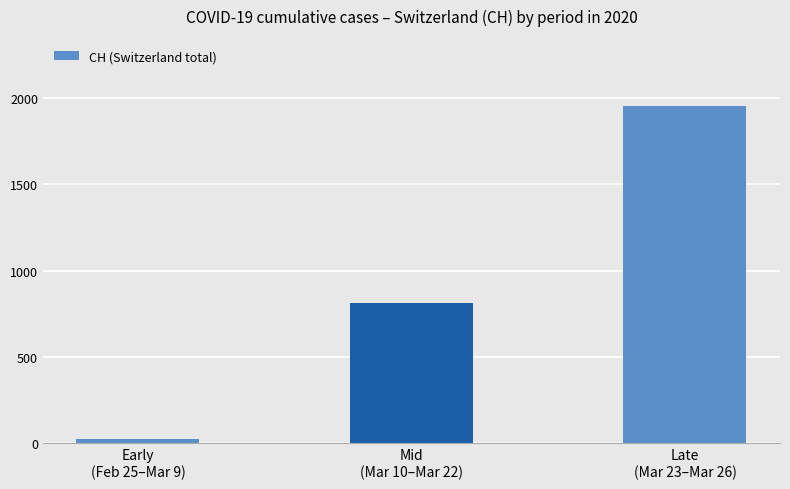

Which has a higher value, Mid
(Mar 10–Mar 22) or Early
(Feb 25–Mar 9)?

Mid
(Mar 10–Mar 22)